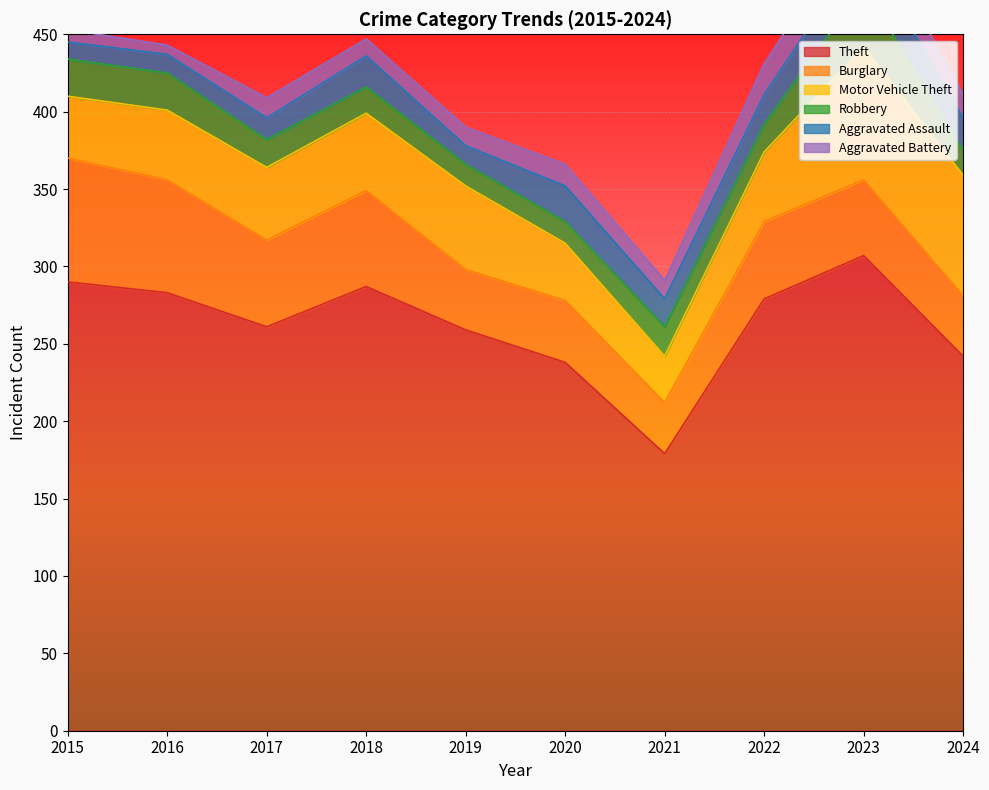

At which category does Motor Vehicle Theft reach its first local peak?

2019